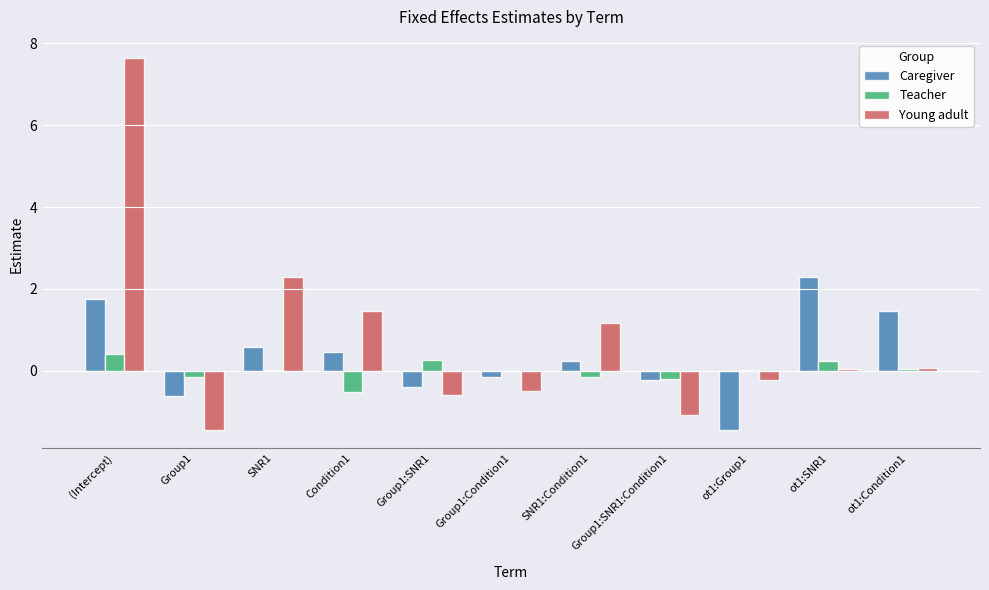

Which series has the widest spread of values?

Young adult